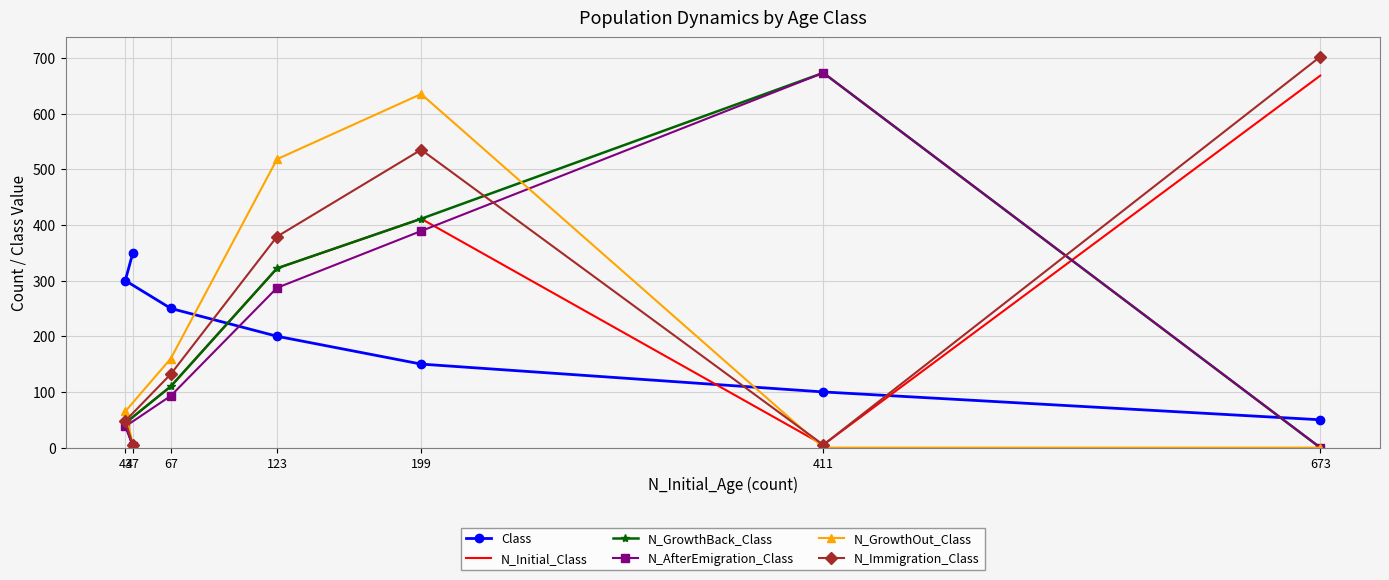

At which label is Class closest to 200?

123